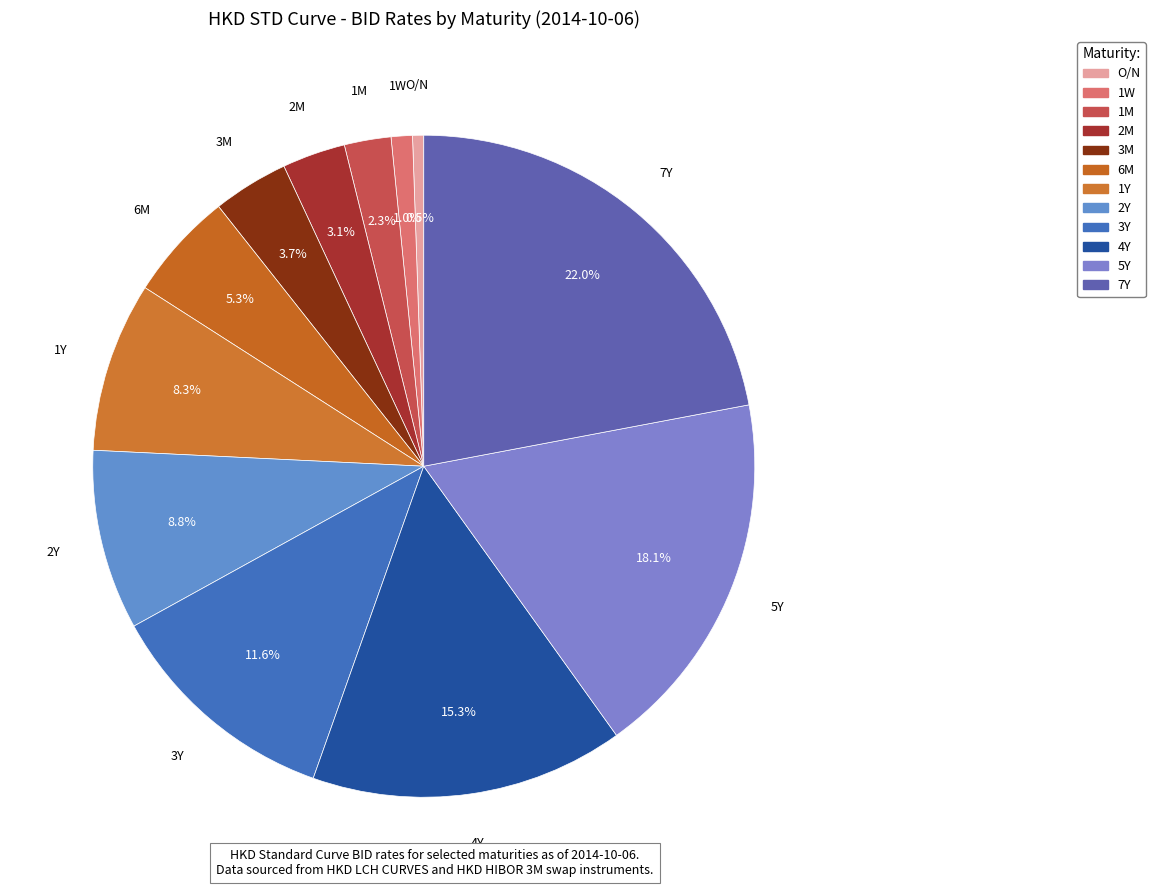

How many slices are in this pie chart?

12